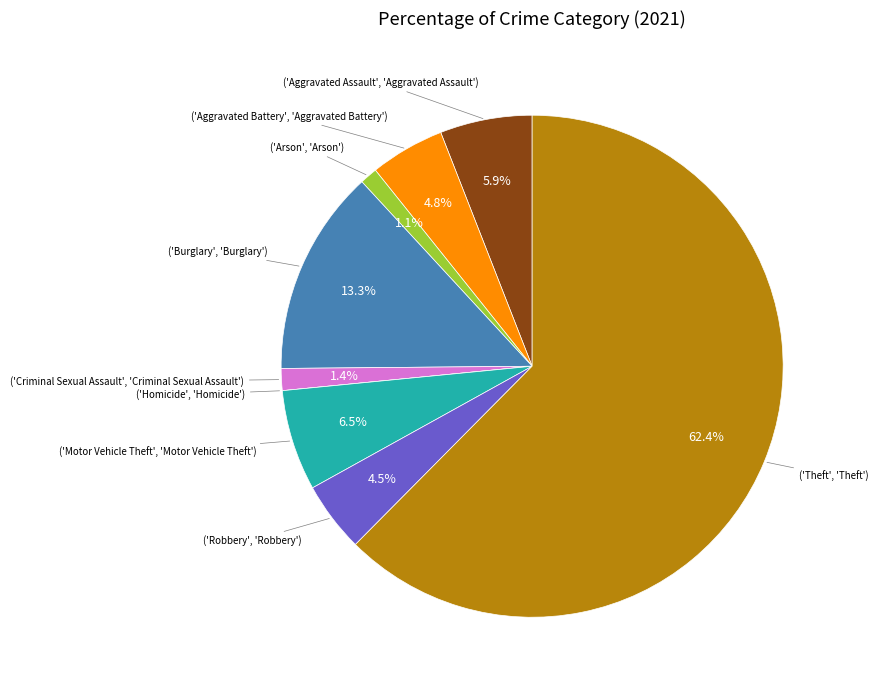

Is there any slice that represents more than half of the pie?

Yes